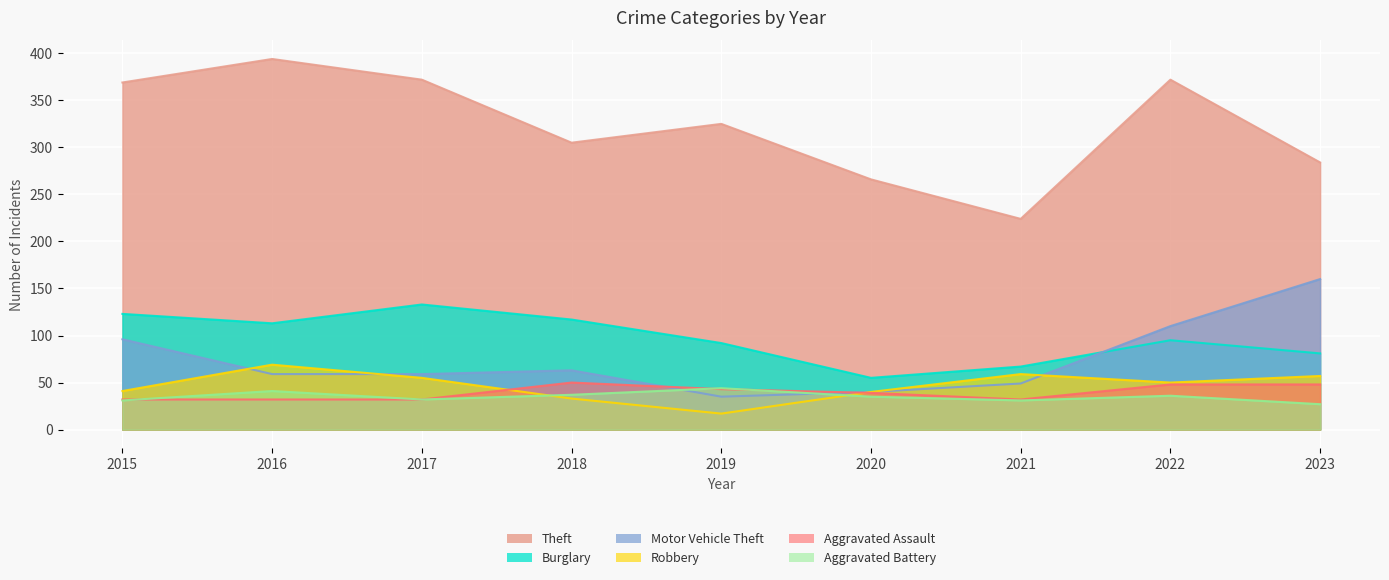

How many values in the Aggravated Assault series are below 39?

4